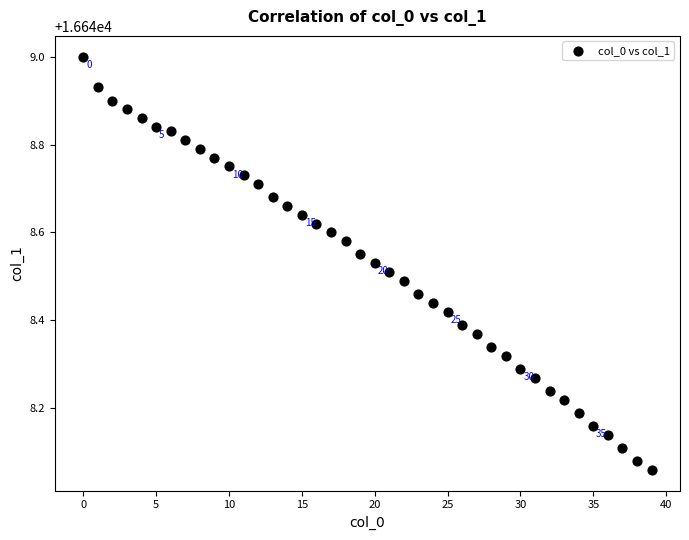

What is the range of Y values (max minus min)?

0.9